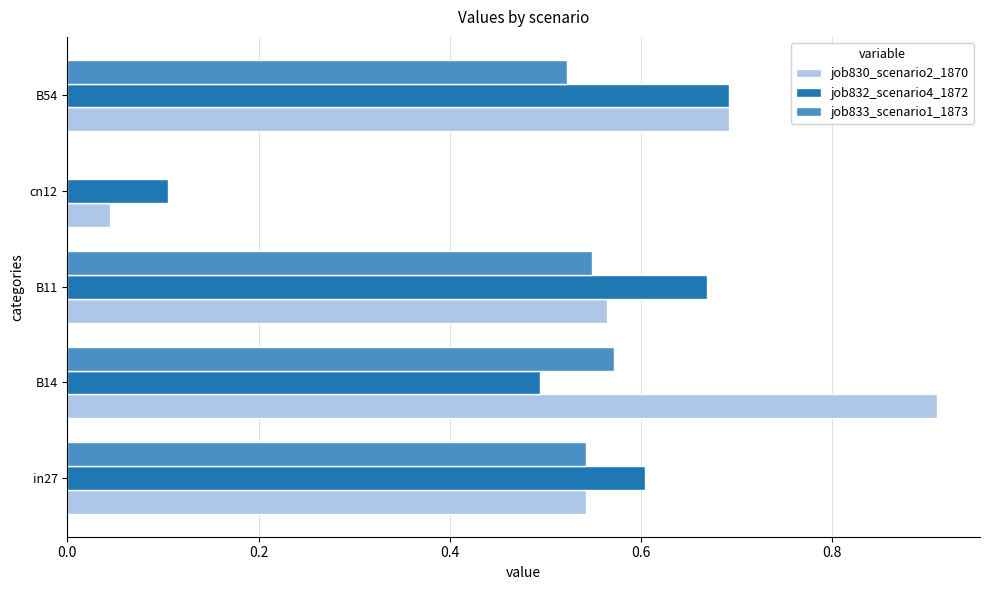

Which label corresponds to the largest value in the chart?

B14